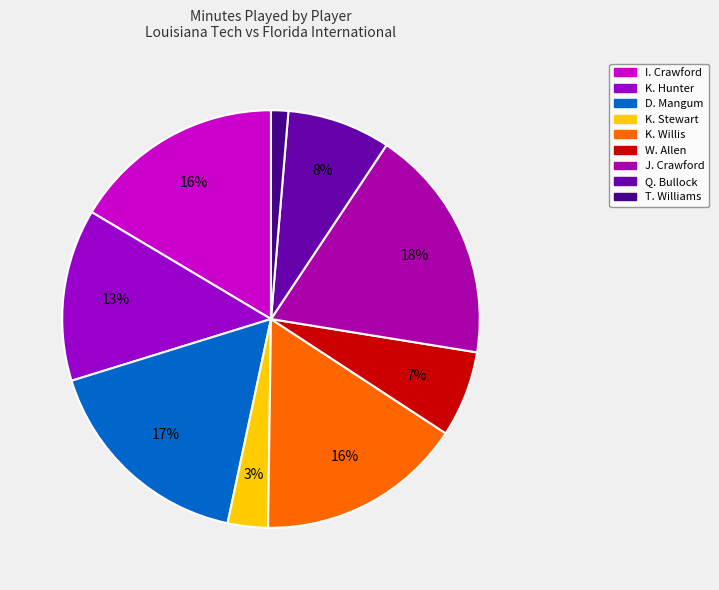

Which has a higher value, W. Allen or D. Mangum?

D. Mangum